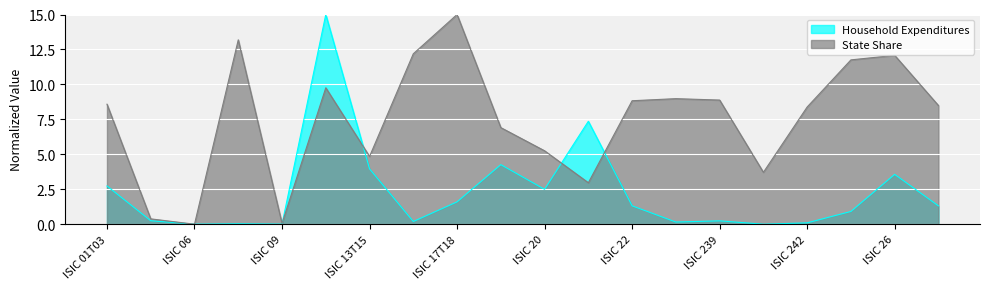

At which category does the chart reach its peak across all series?

ISIC 10T12